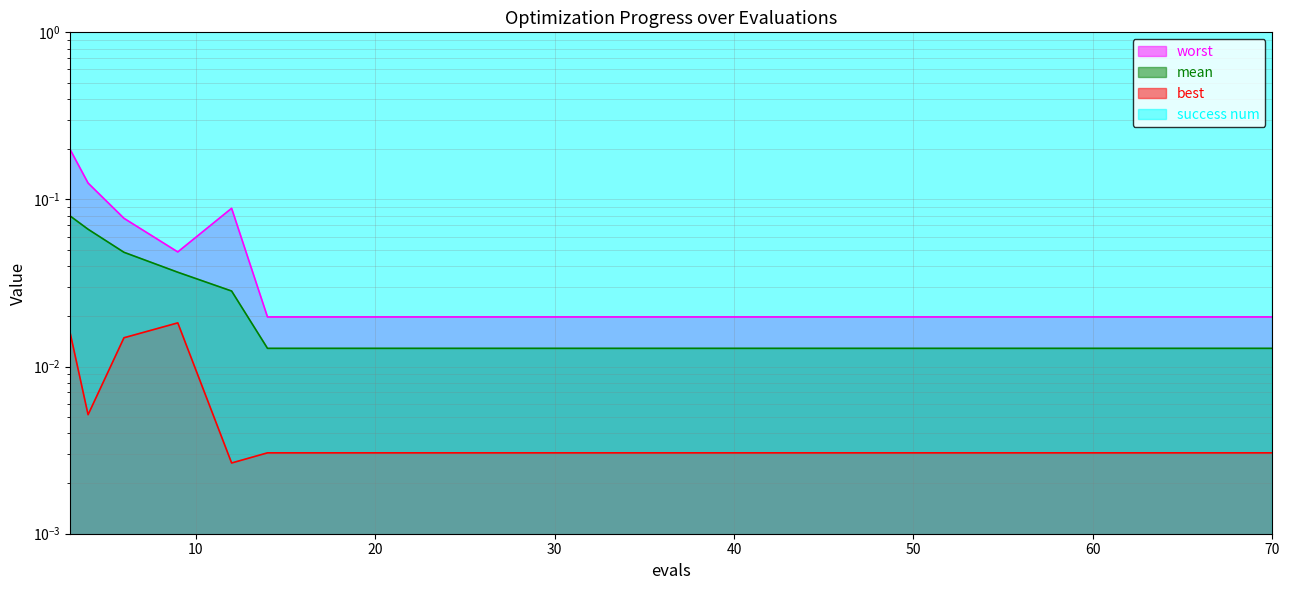

Is the value of mean at 54 greater than the value of success num at 38?

No